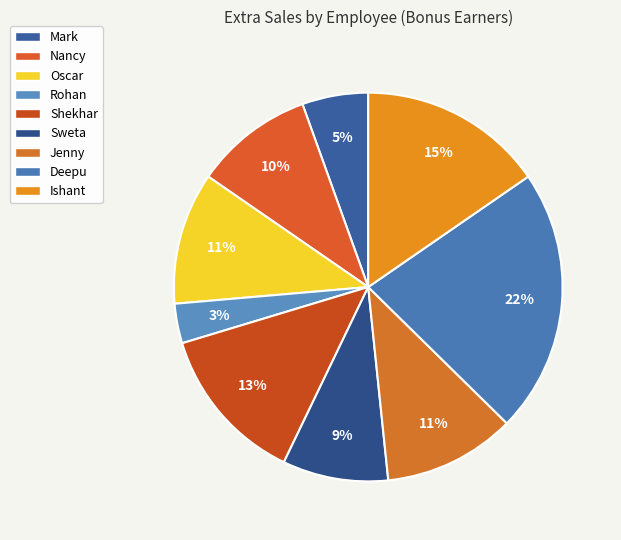

To the nearest percent, what is the average slice percentage?

11%